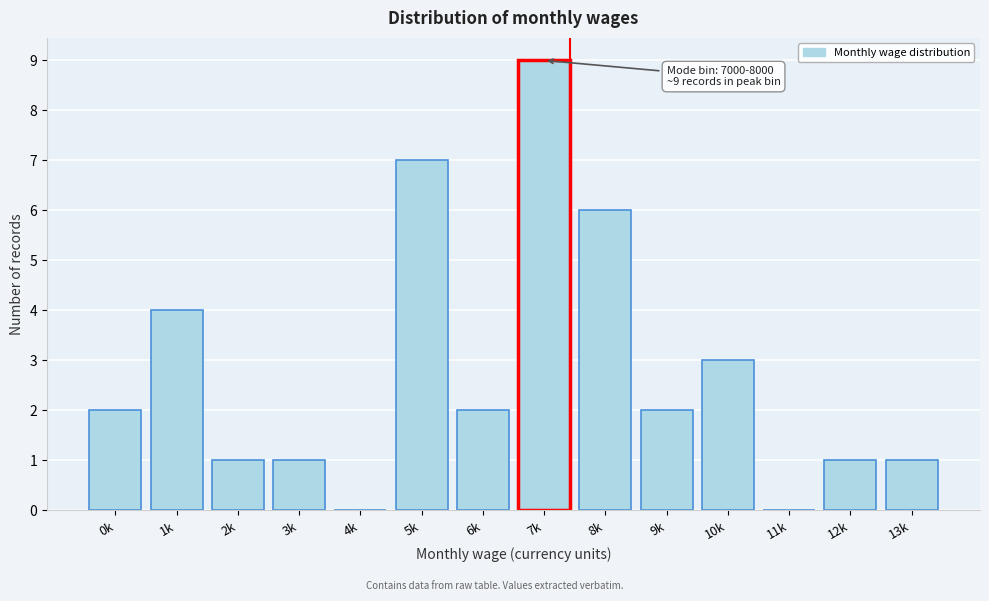

Reading right to left, list all the values displayed in this chart.

13k=1	12k=1	11k=0	10k=3	9k=2	8k=6	7k=9	6k=2	5k=7	4k=0	3k=1	2k=1	1k=4	0k=2